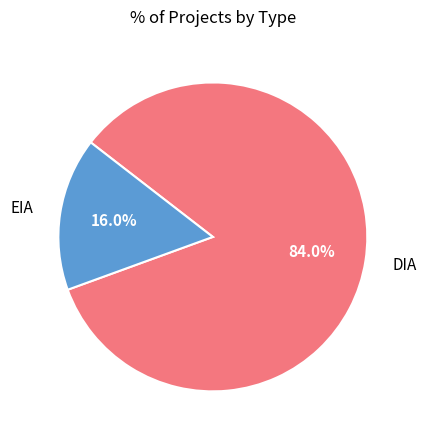

Is there a majority slice in this chart?

Yes